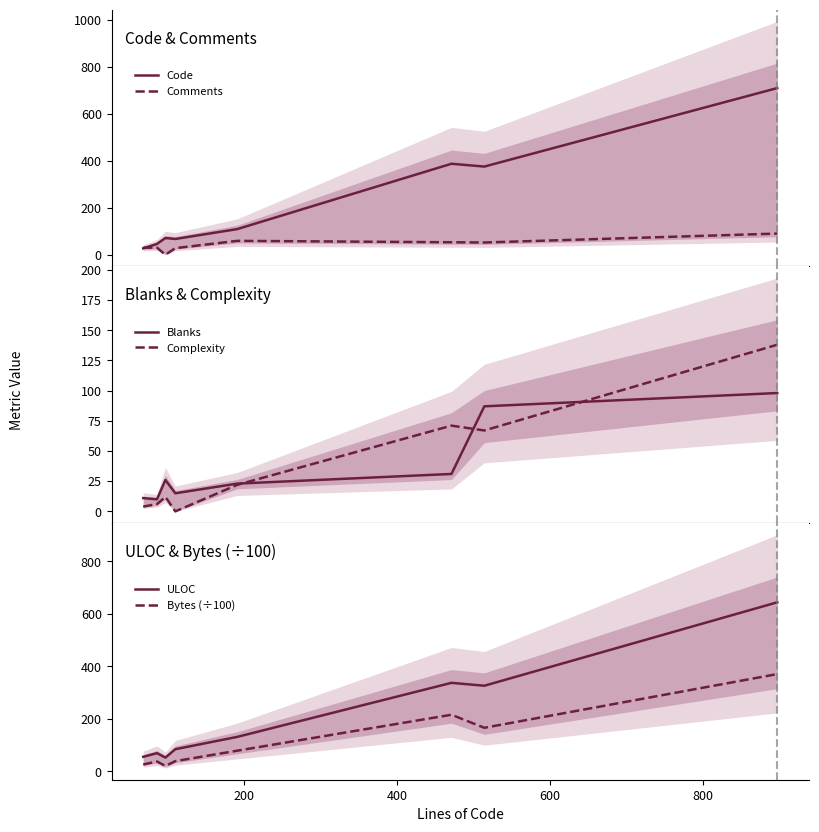

Count the number of categories in the chart.

8